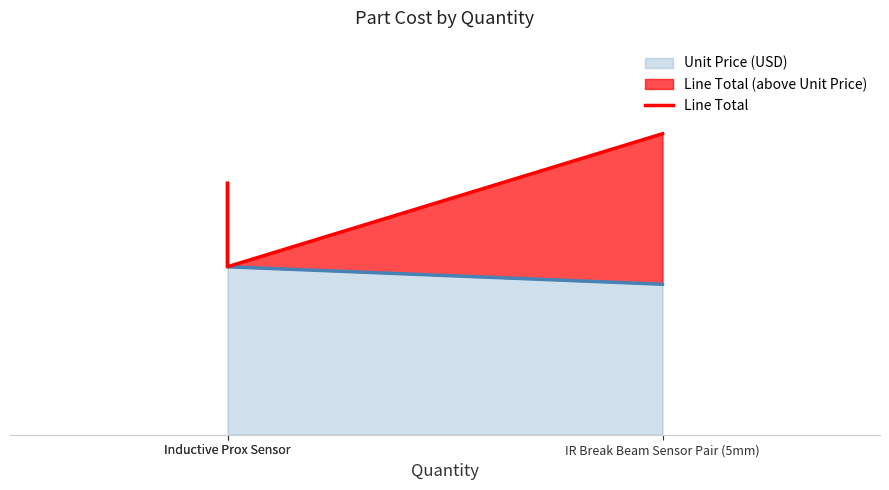

What is the difference between the values at Inductive Prox Sensor and IR Break Beam Sensor Pair (5mm)?

7.9